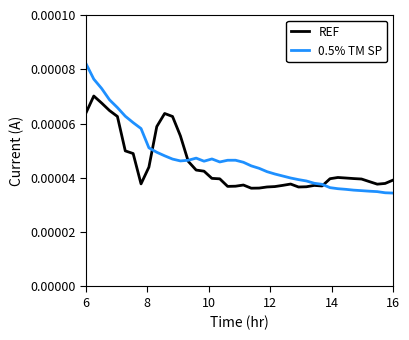

Which series has the largest range (max minus min)?

0.5% TM SP